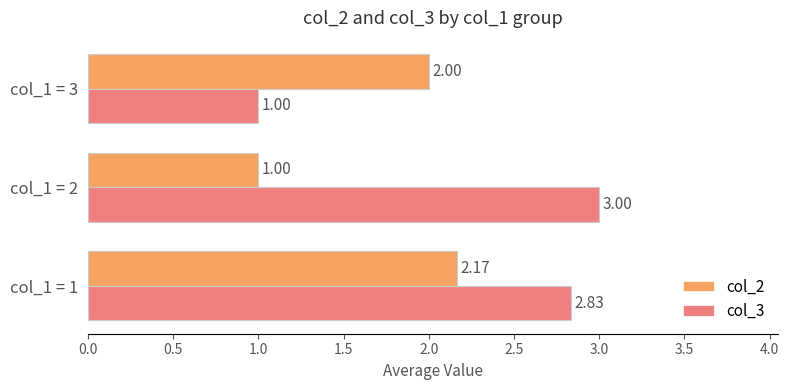

Which series has the widest spread of values?

col_3